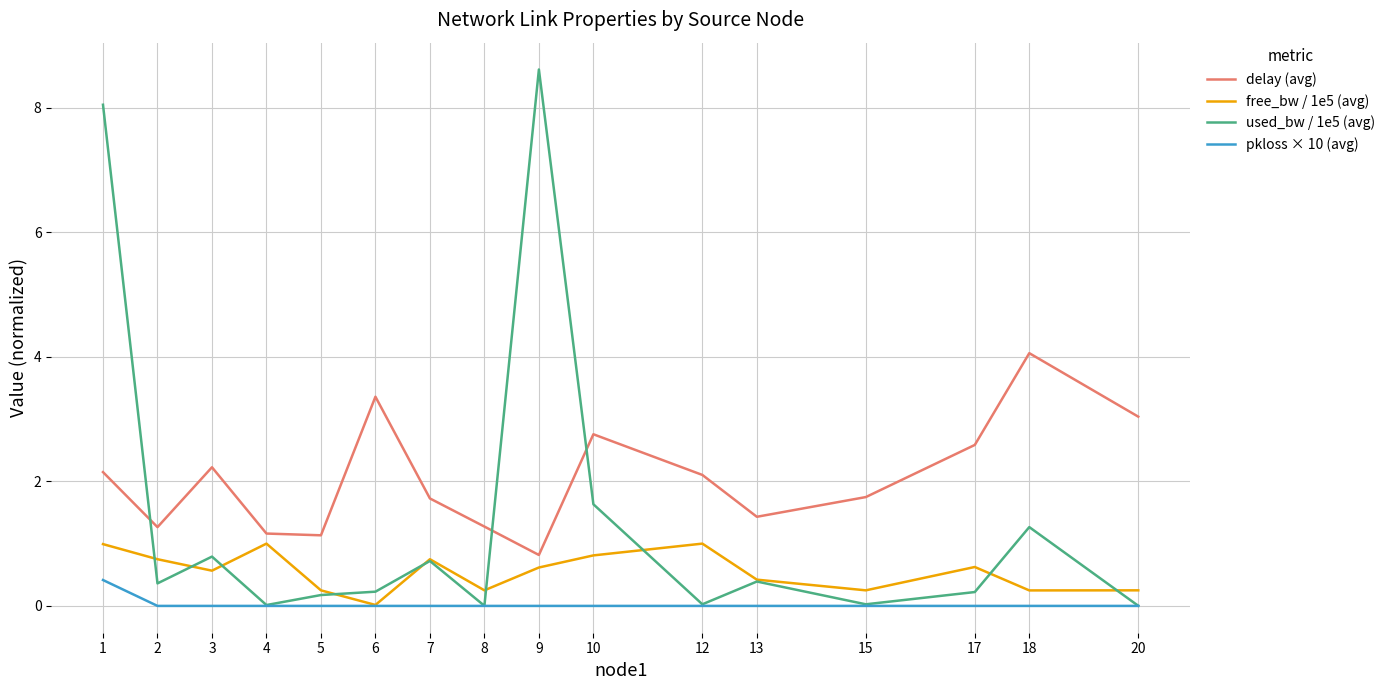

What is the sum of all used_bw / 1e5 (avg) values?

22.5